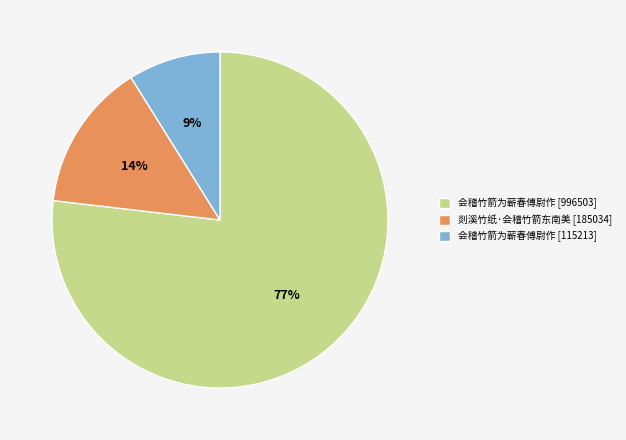

Count the number of slices in the pie.

3